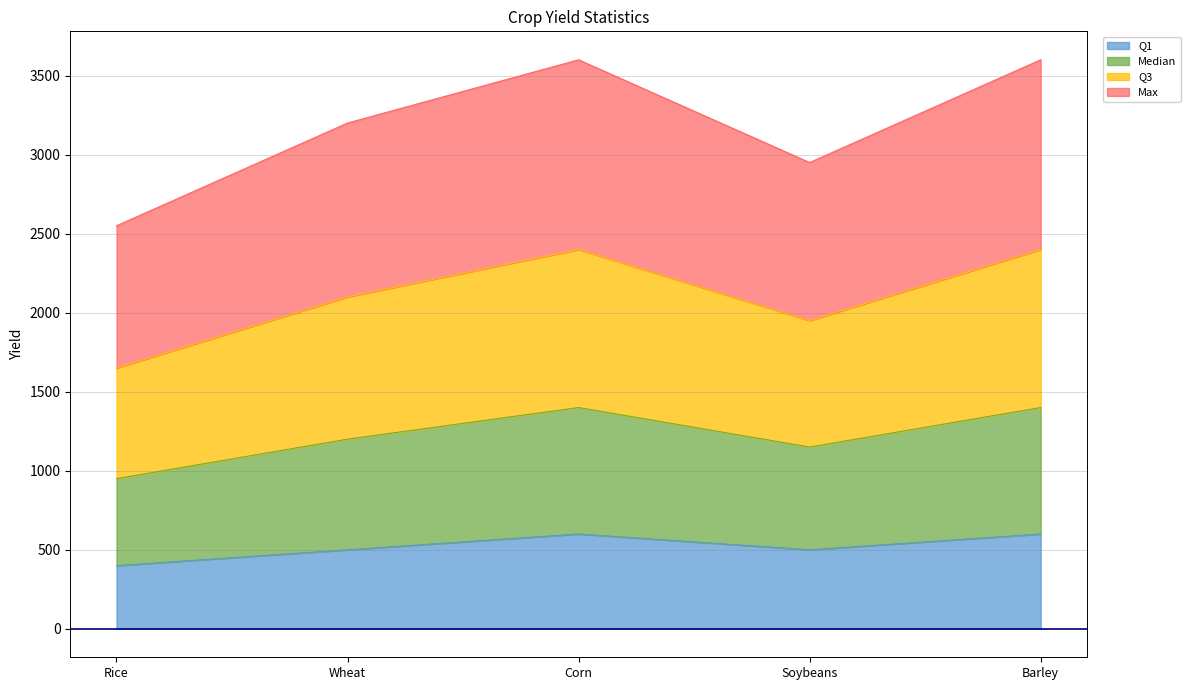

What is the minimum value for Q1?

400